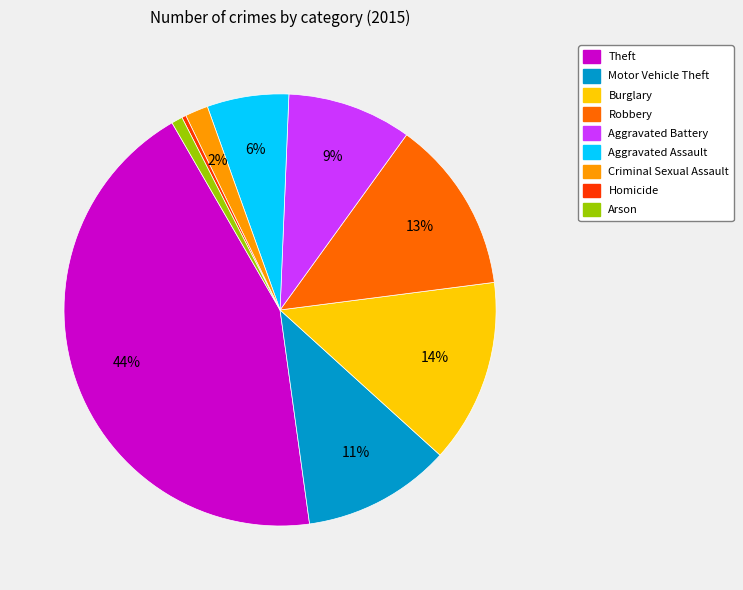

Do Homicide and Criminal Sexual Assault together represent more than half of the pie?

No